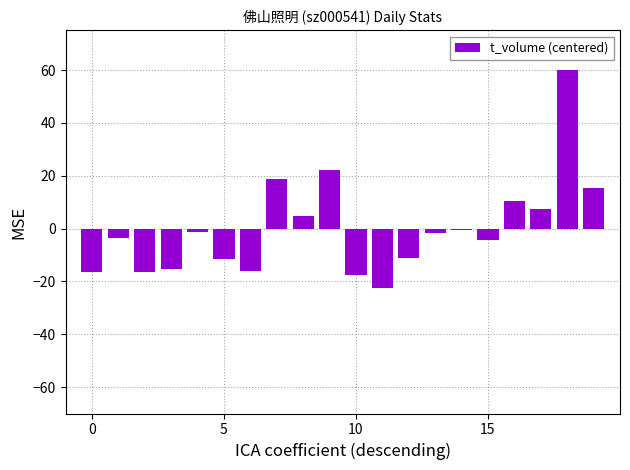

Count the number of categories in the chart.

20